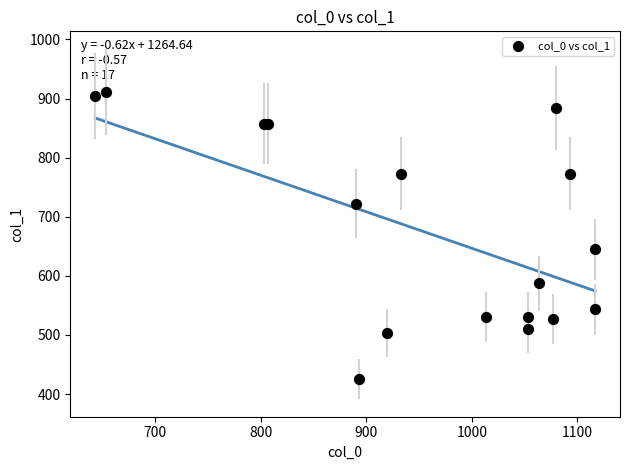

What Y value in the scatter plot is closest to 668?

644.6